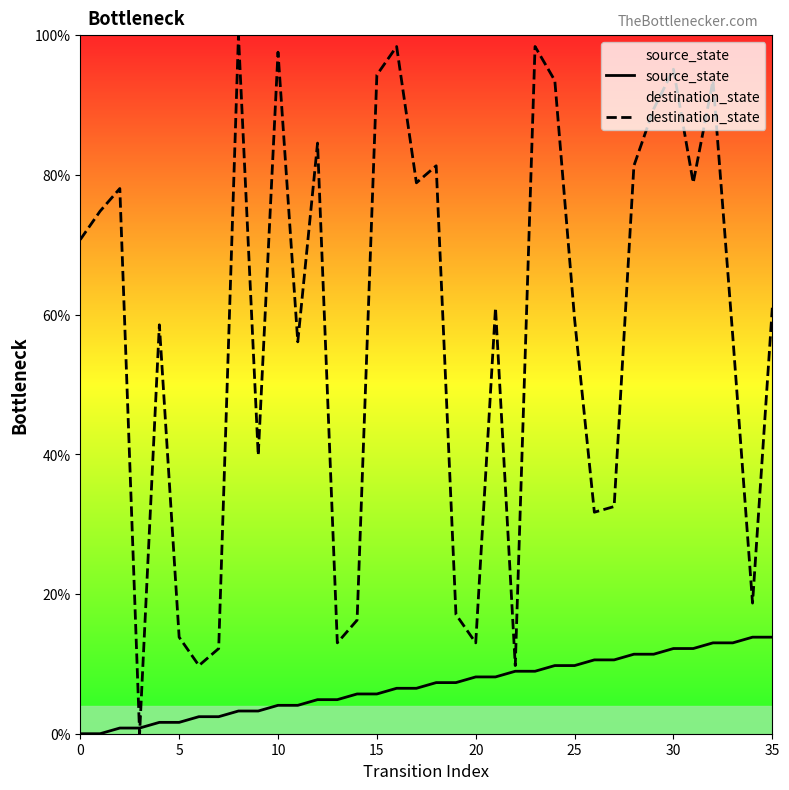

What is the value of the destination_state point at the 14th from the left?

13.0